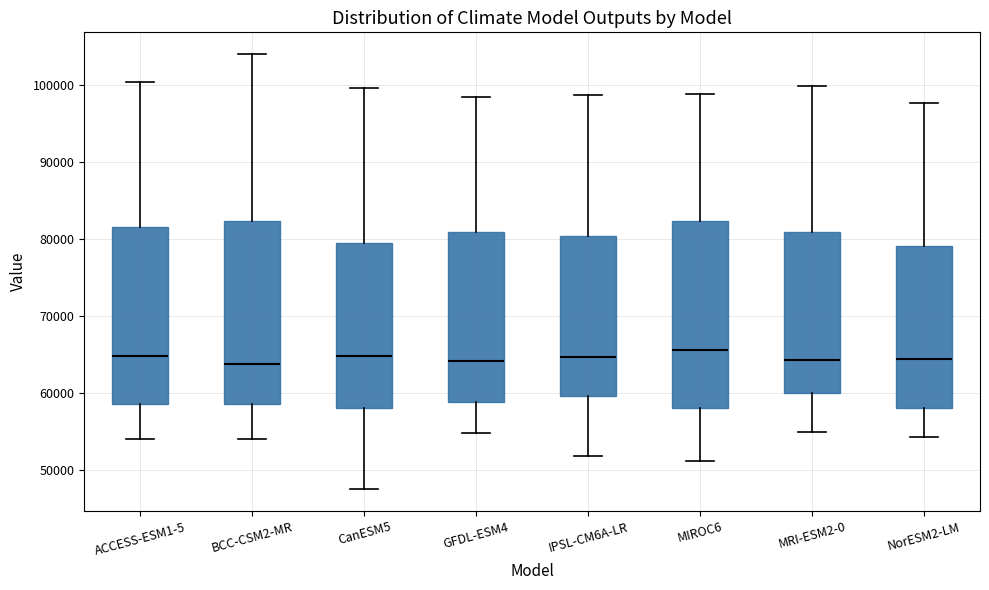

Reading left to right, transcribe this box plot: for each box, give where its median line is, the range the box spans, and where its two whiskers end, as read against the y-axis. The values are not printed on the chart, so give them approximately, as read against the axis.

ACCESS-ESM1-5: median 65000, box 59000 to 82000, whiskers 54000 to 100000
BCC-CSM2-MR: median 64000, box 59000 to 82000, whiskers 54000 to 104000
CanESM5: median 65000, box 58000 to 79000, whiskers 47000 to 100000
GFDL-ESM4: median 64000, box 59000 to 81000, whiskers 55000 to 98000
IPSL-CM6A-LR: median 65000, box 60000 to 80000, whiskers 52000 to 99000
MIROC6: median 66000, box 58000 to 82000, whiskers 51000 to 99000
MRI-ESM2-0: median 64000, box 60000 to 81000, whiskers 55000 to 100000
NorESM2-LM: median 64000, box 58000 to 79000, whiskers 54000 to 98000